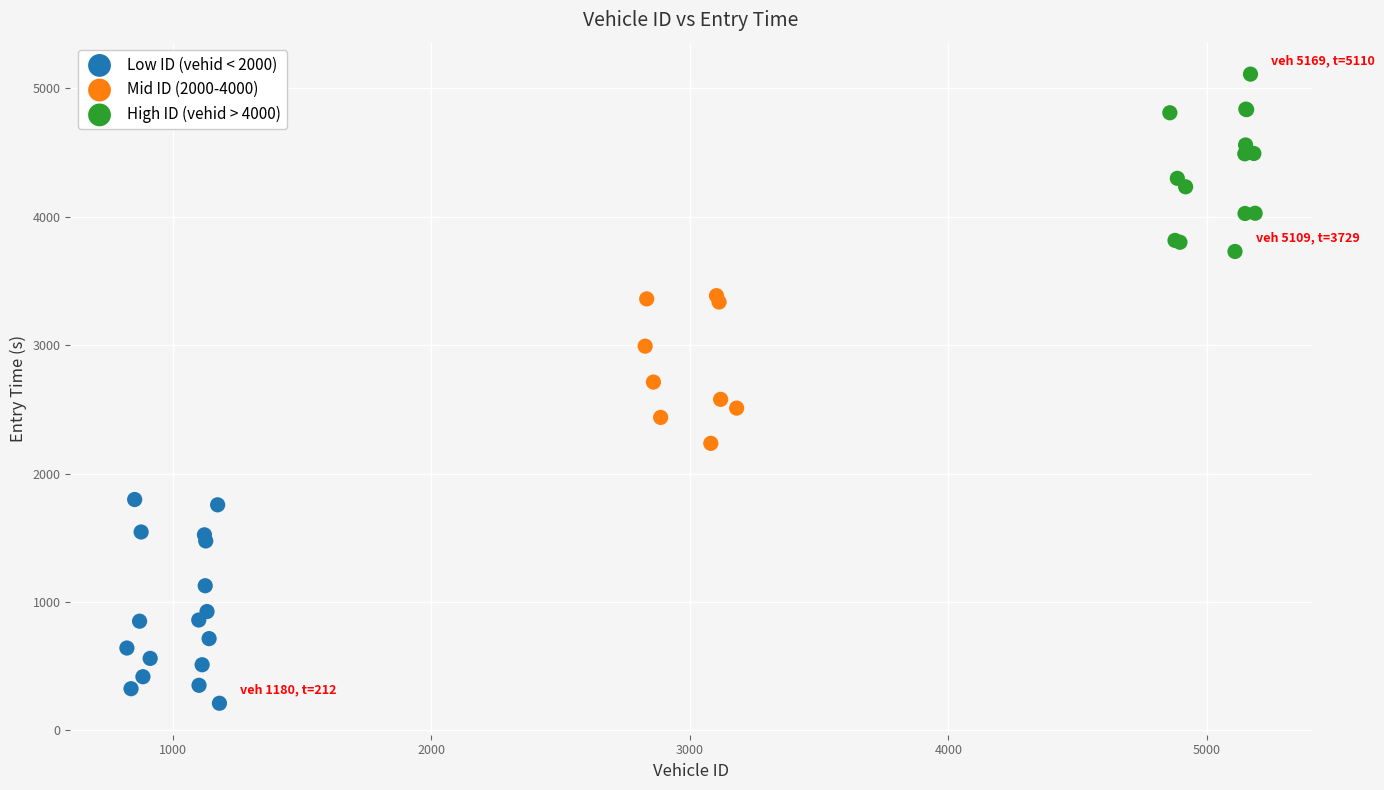

Which series contains the lowest Y value?

Low ID (vehid < 2000)